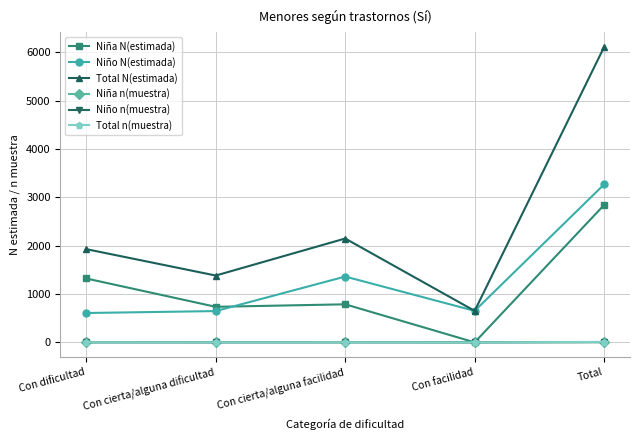

Is it true that Niño n(muestra) equals 5 at Total?

True